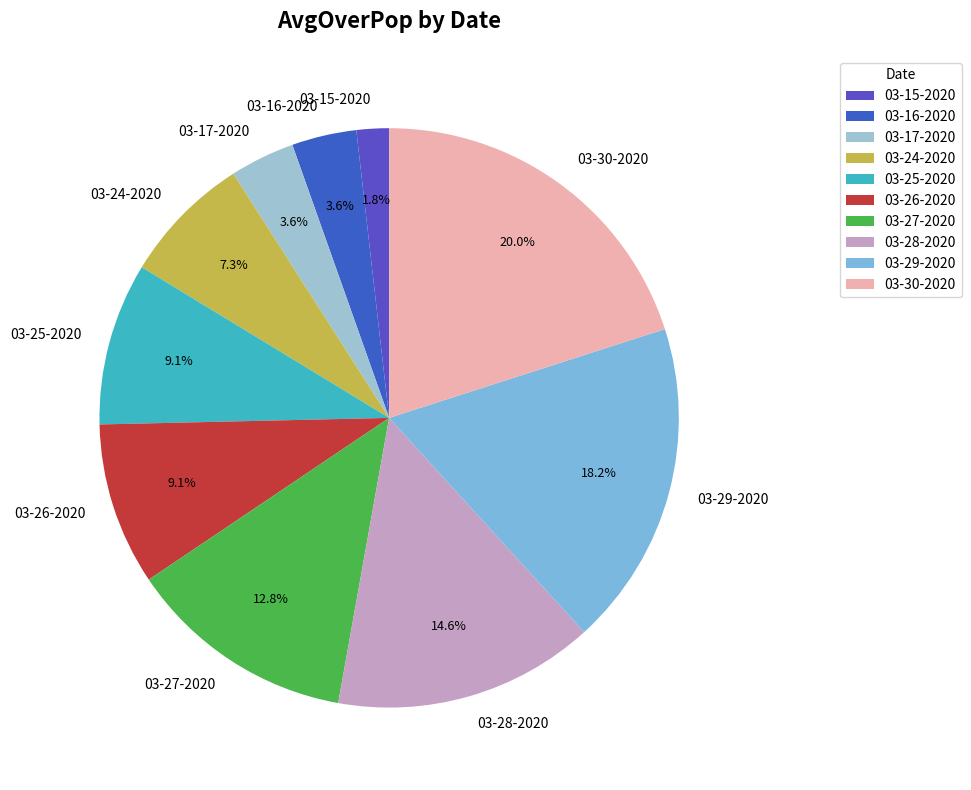

What is the largest slice in the pie chart?

03-30-2020